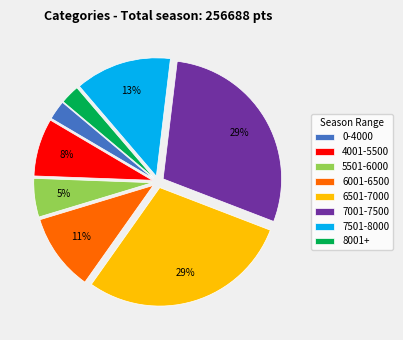

To the nearest percent, what portion does 5501-6000 represent?

5%